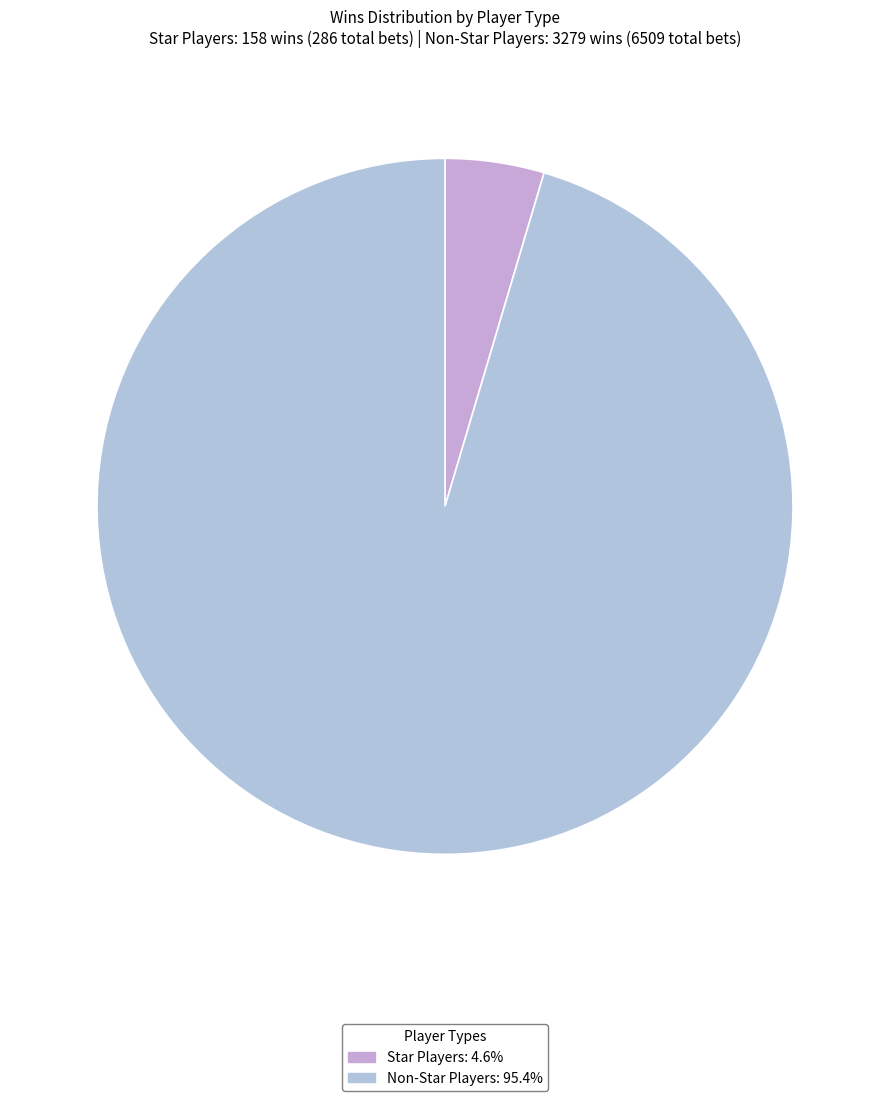

How many slices are in this pie chart?

2